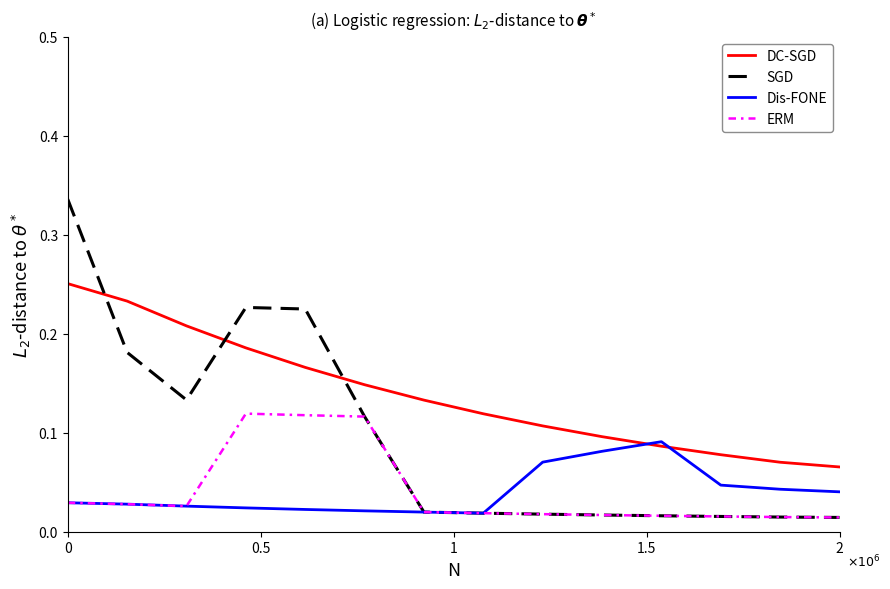

How many intersections are there between SGD and Dis-FONE?

1